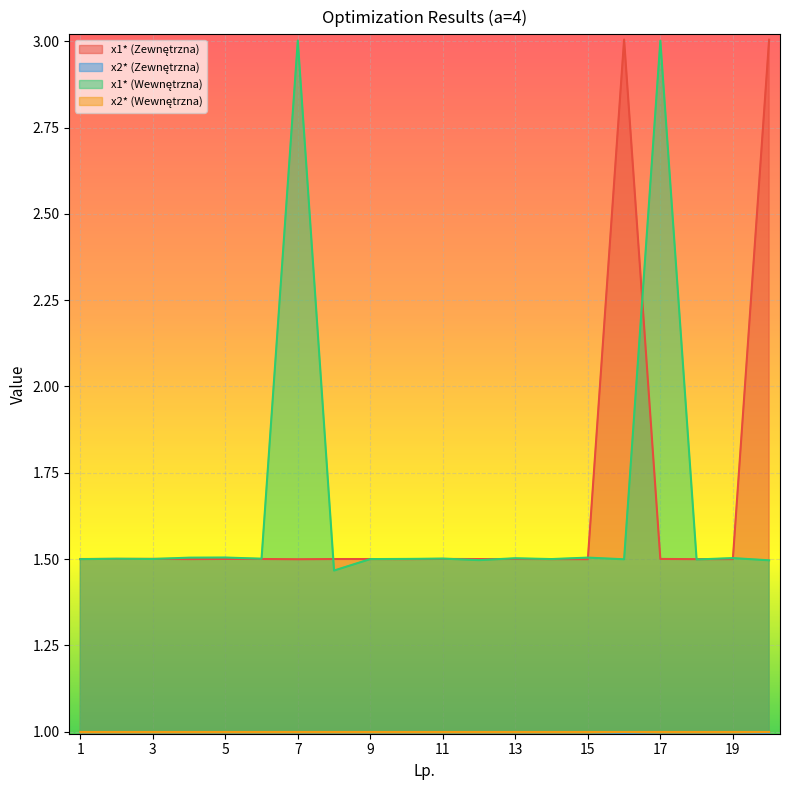

List the series in order of their peak value, lowest first.

x2* (Zewnętrzna), x2* (Wewnętrzna), x1* (Wewnętrzna), x1* (Zewnętrzna)